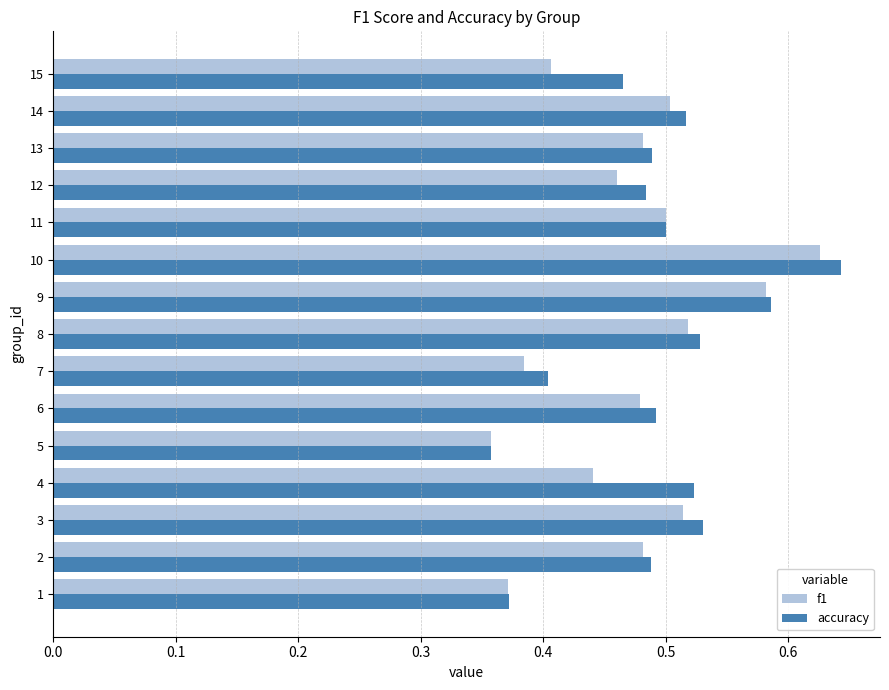

Which series has the largest total across all categories?

accuracy